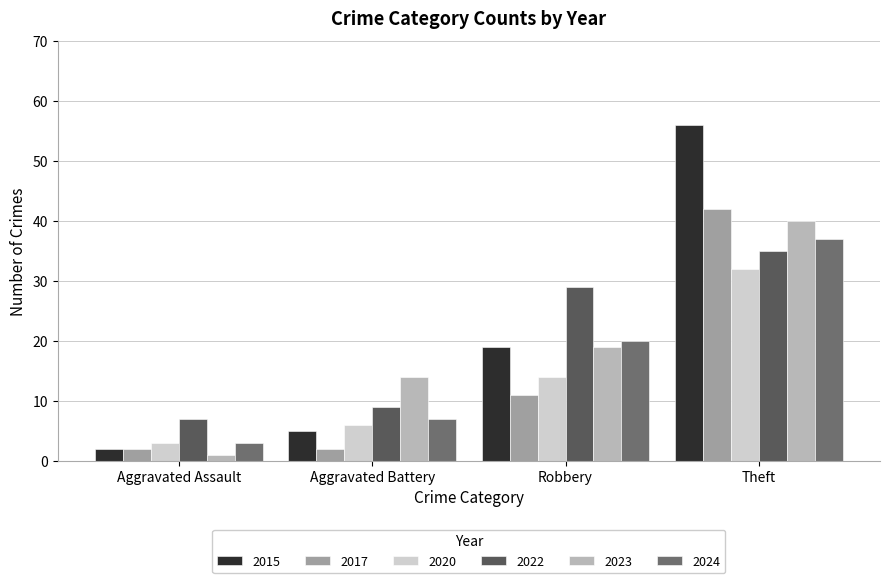

How many categories are shown in the chart?

4